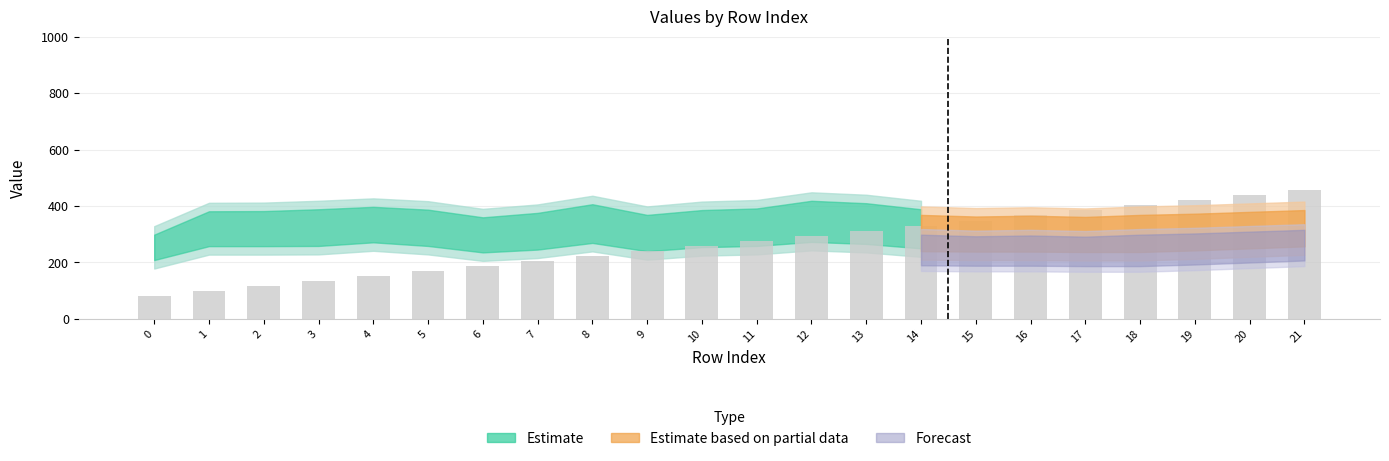

What is the change in value from 13 to 16?

+53.7